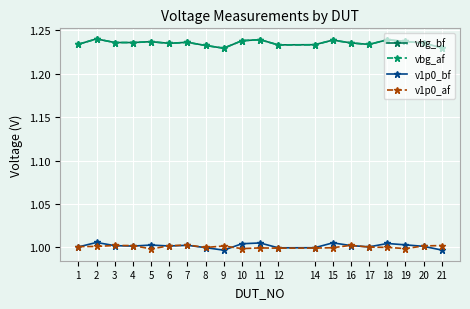

What is the total value across all series at 15?

4.5